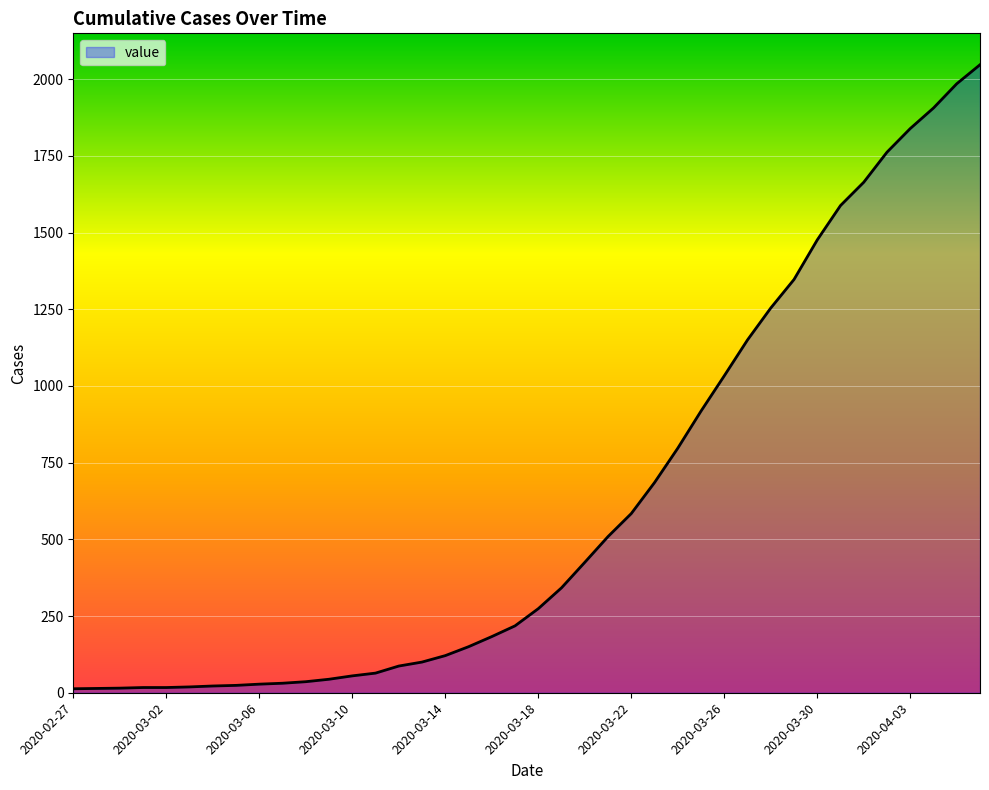

What is the difference between the maximum and minimum values?

2034